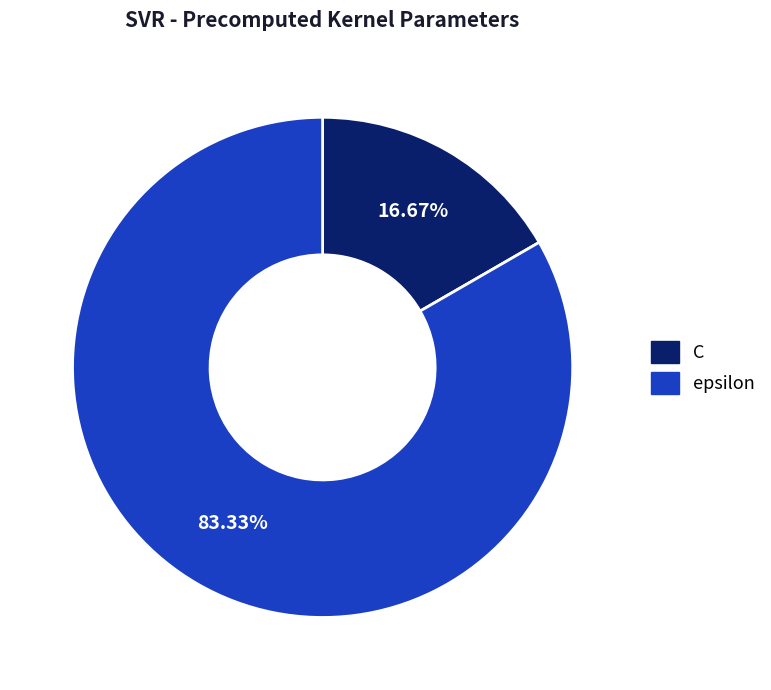

The C slice represents 4% of the pie. True or false?

False